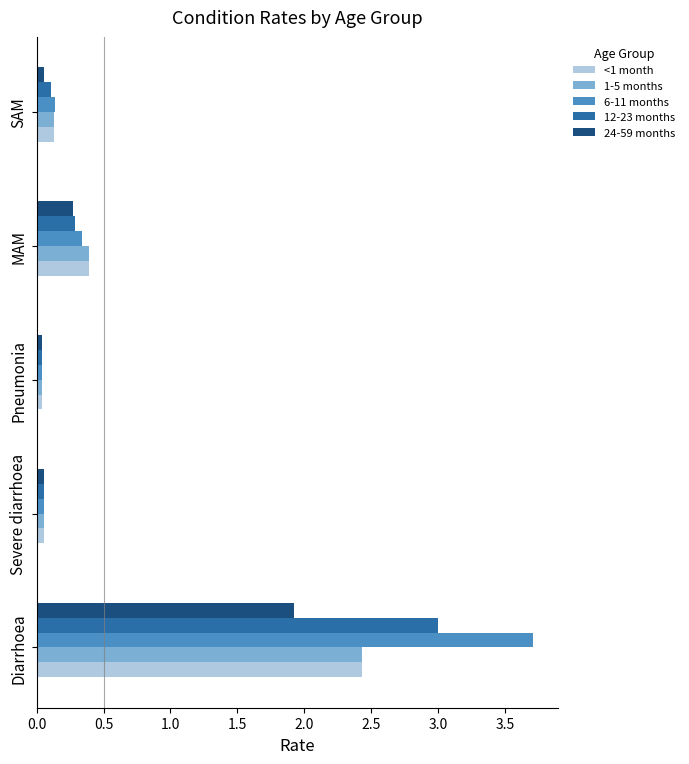

What is the average value of the 24-59 months series?

0.5